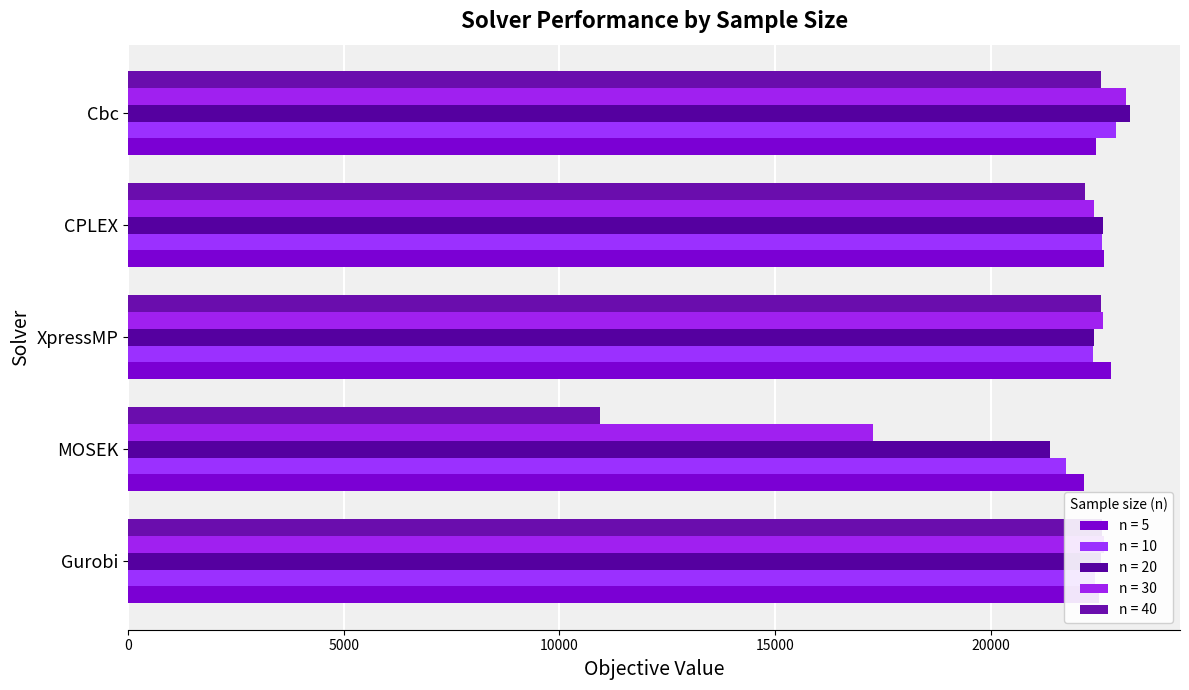

The value of n = 5 at CPLEX is 22618.6. True or false?

True